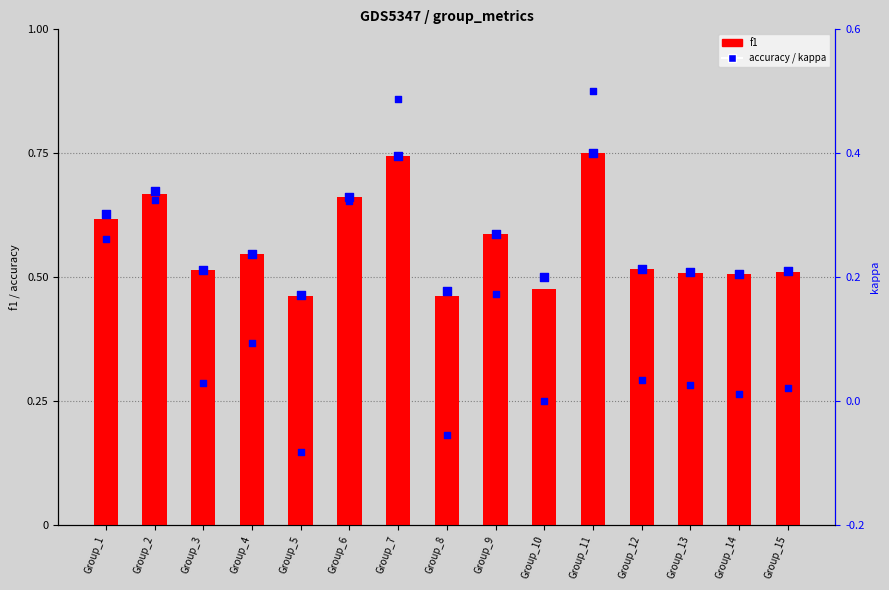

Which series reaches the minimum Y coordinate?

kappa